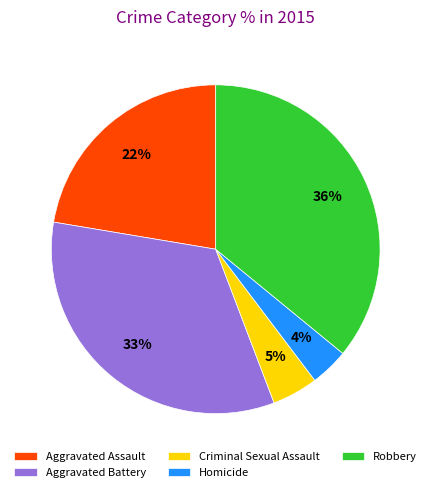

What percentage is the Aggravated Assault slice, to the nearest percent?

22%